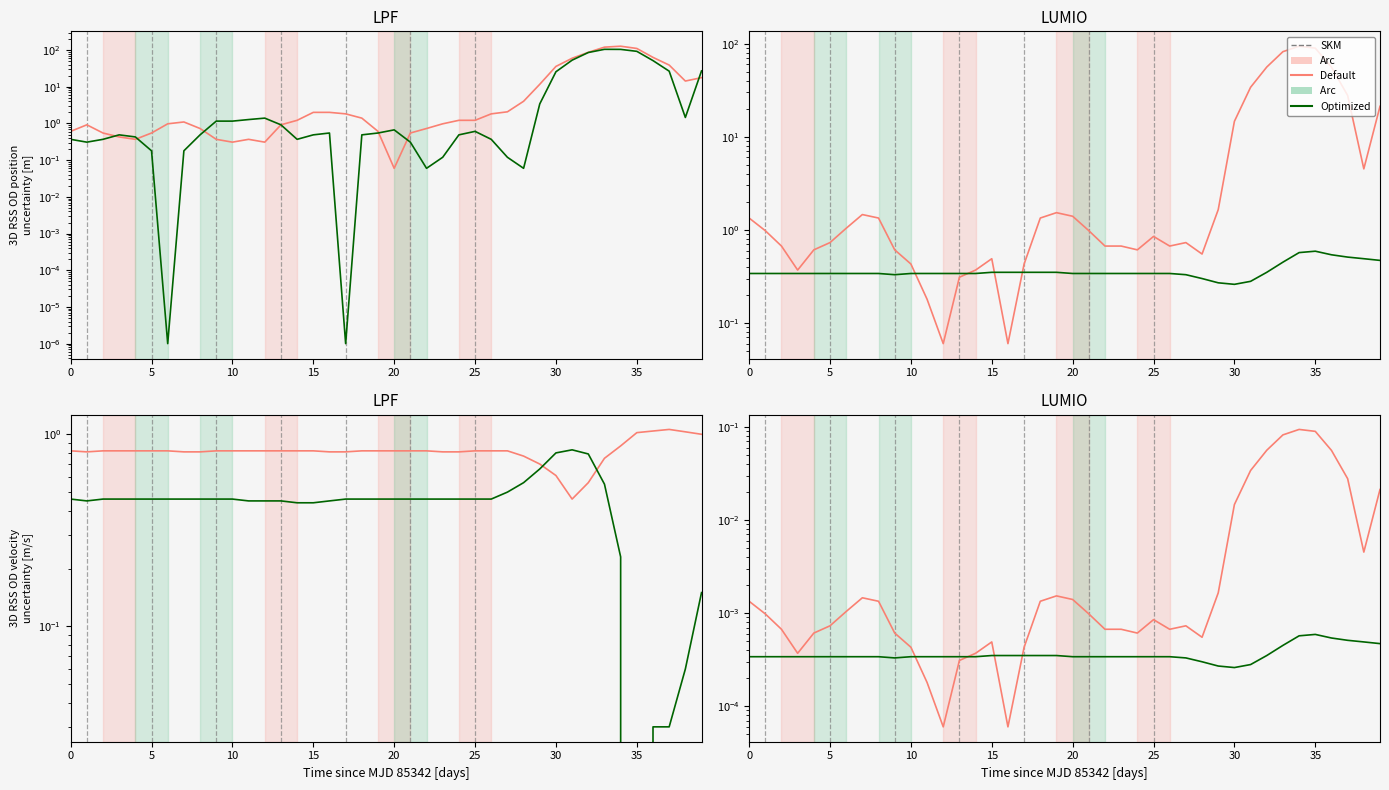

What is the label of the 14th point from the left?

13